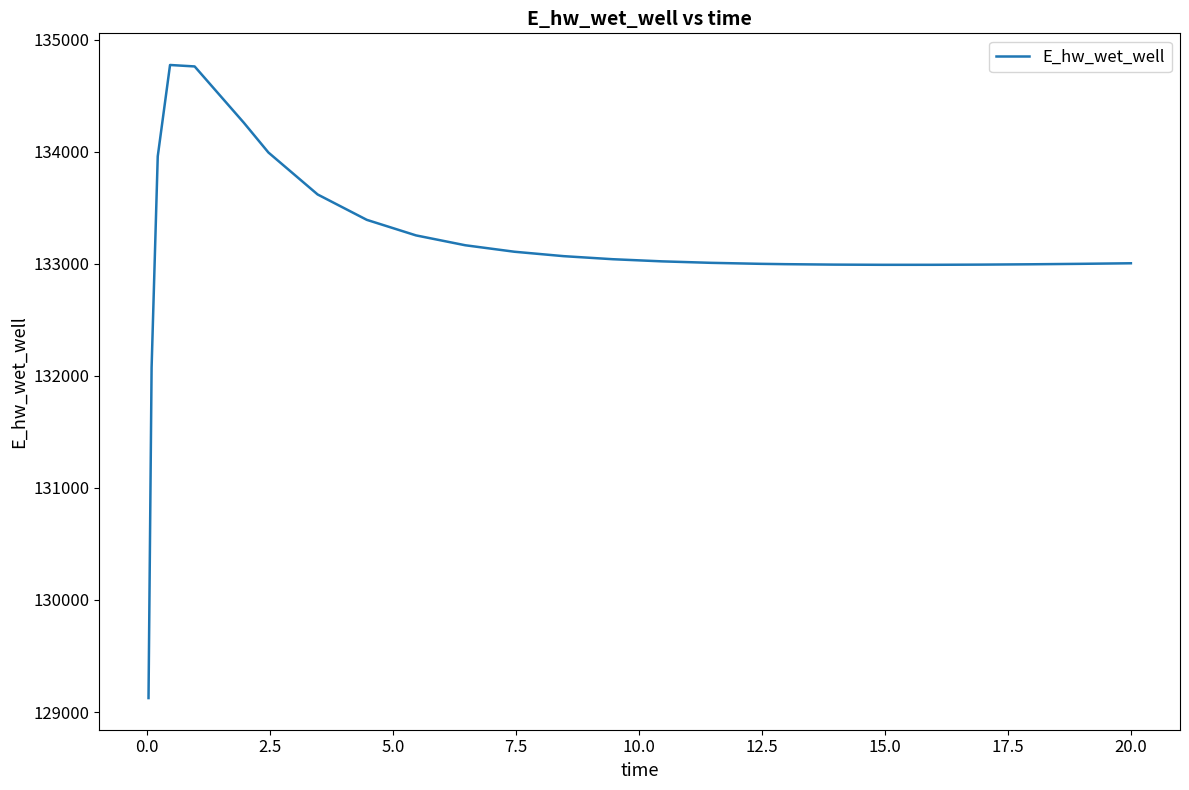

What is the difference between the maximum and minimum values?

5649.4